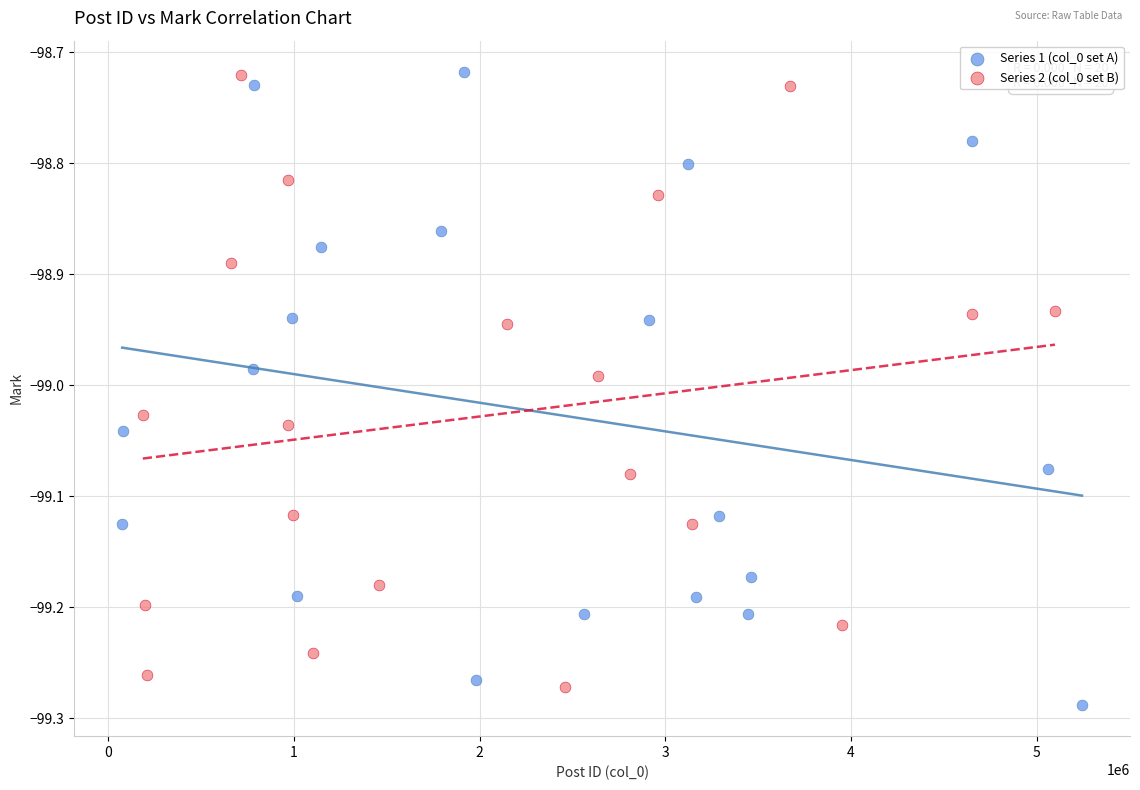

Which series has the largest Y range (max minus min)?

Series 1 (col_0 set A)